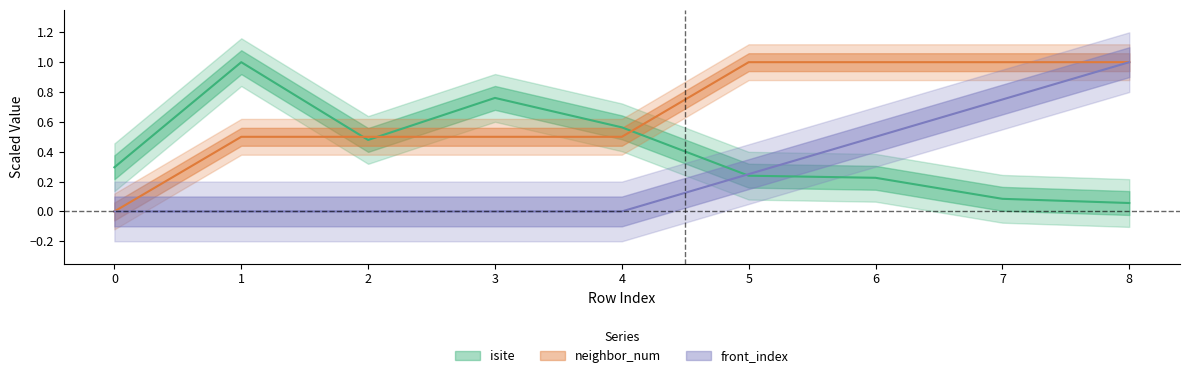

What are all the series names shown in the legend?

isite, neighbor_num, front_index